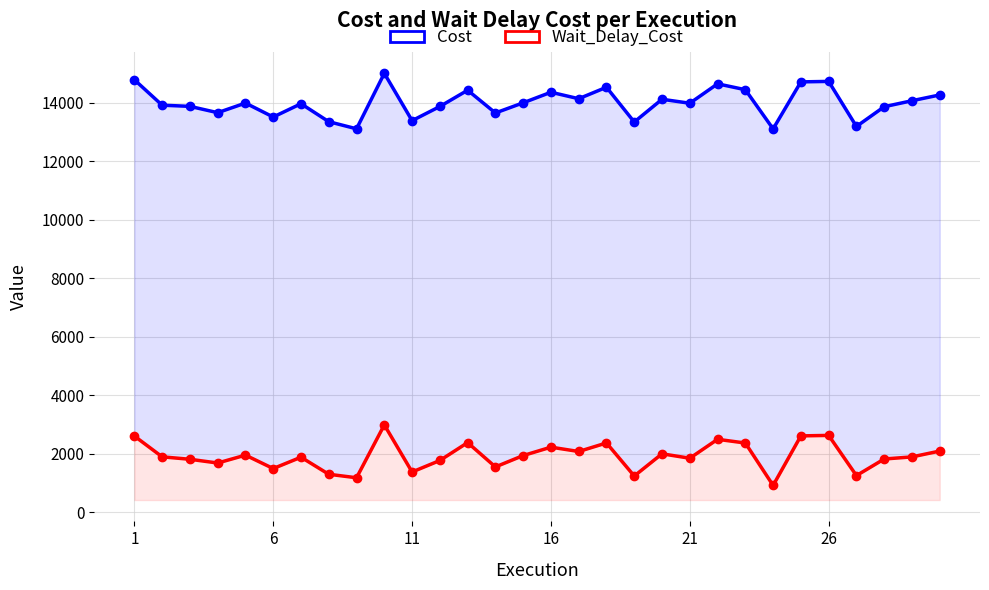

Which series has the largest total across all categories?

Cost